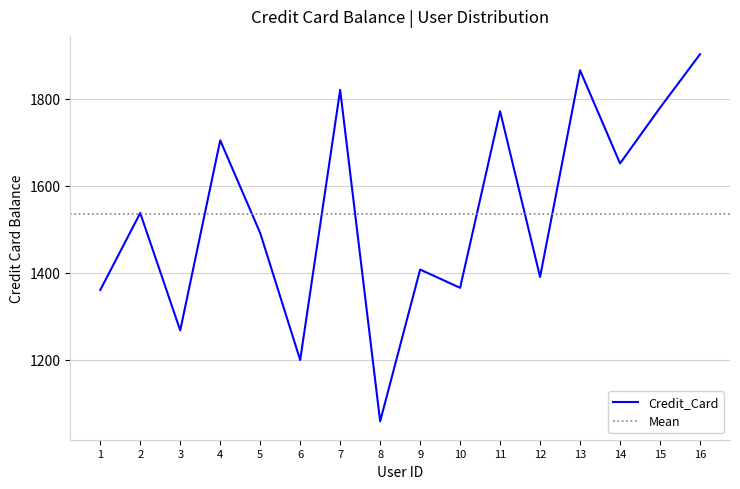

The chart shows a value of 2293 at 12. True or false?

False